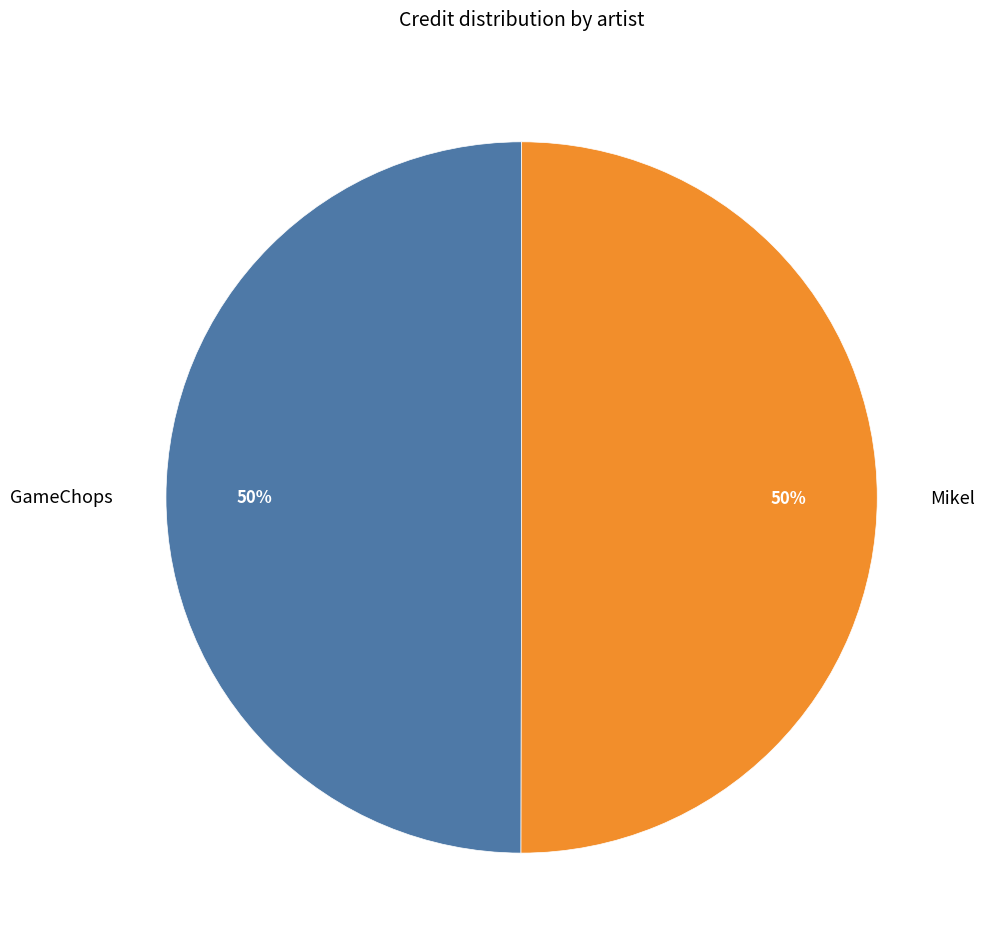

Is the sum of GameChops and Mikel greater than half?

Yes